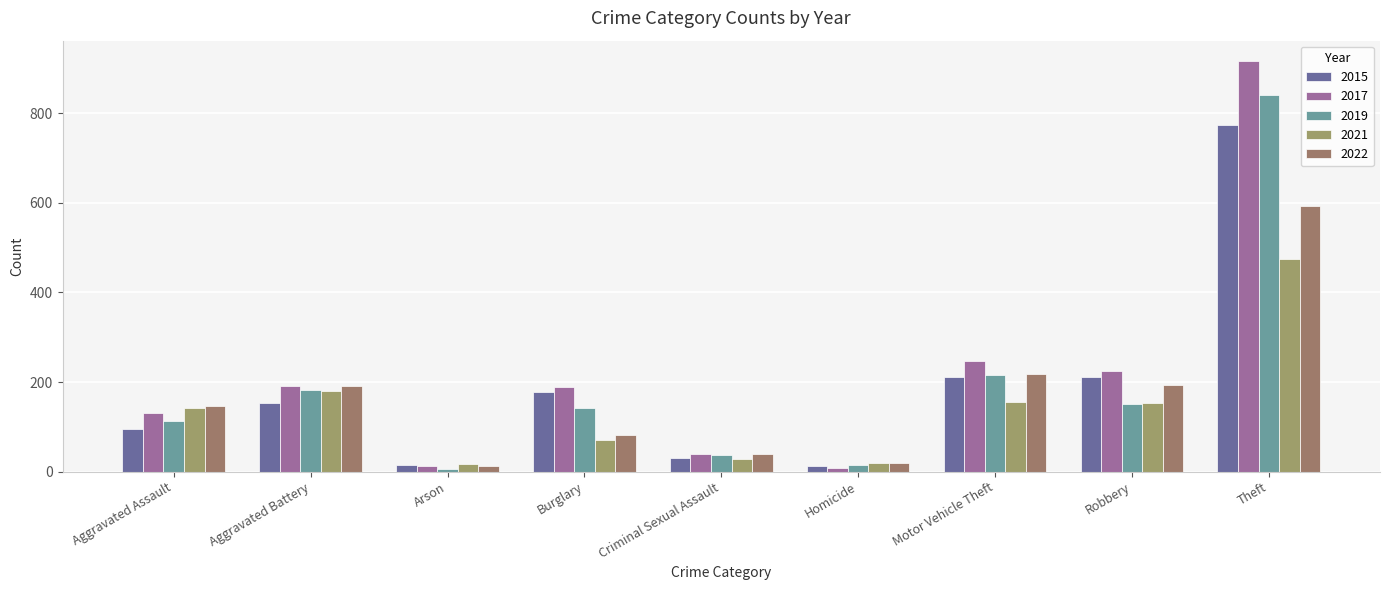

List the series in order of their peak value, lowest first.

2021, 2022, 2015, 2019, 2017